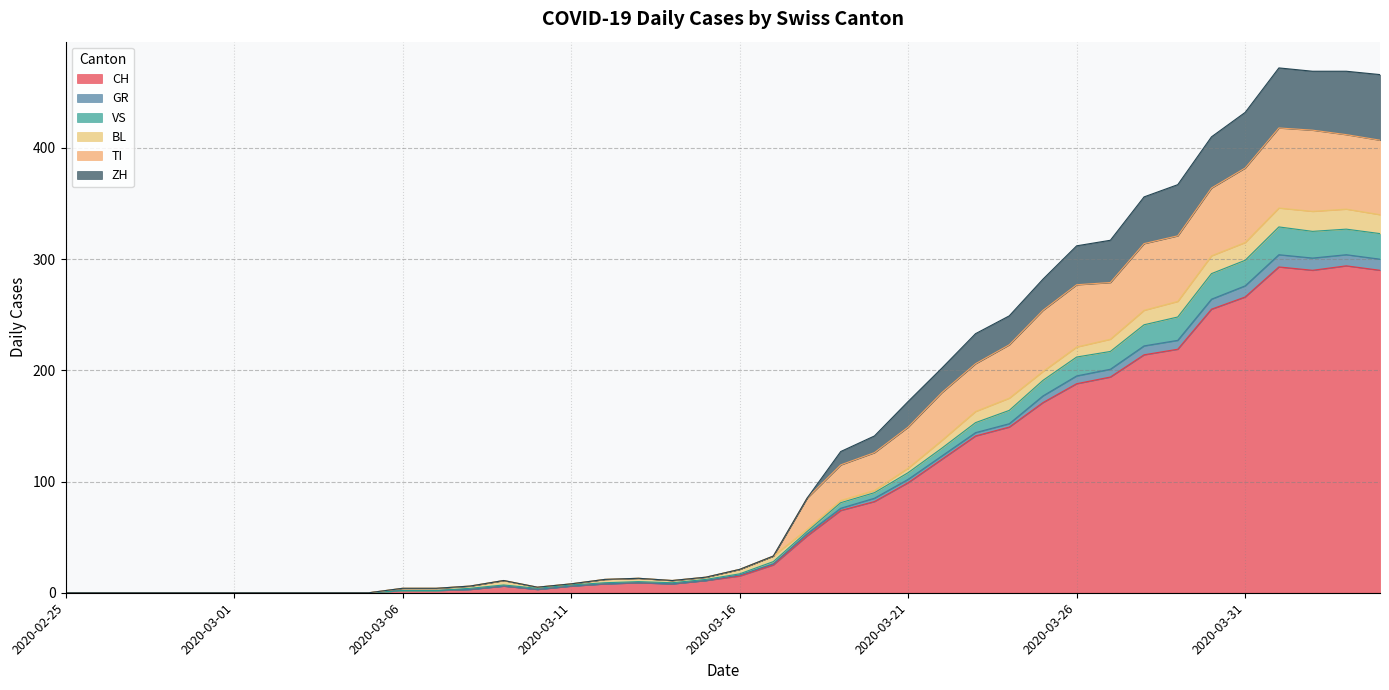

What is the highest value of the CH series?

294